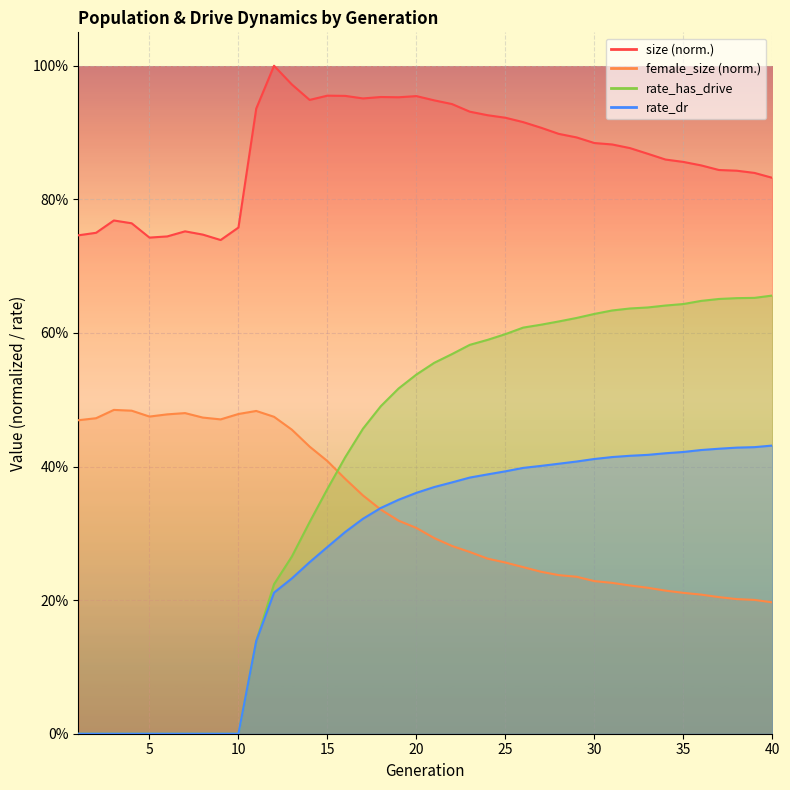

What is the value of the size point at the 9th from the left?

0.7